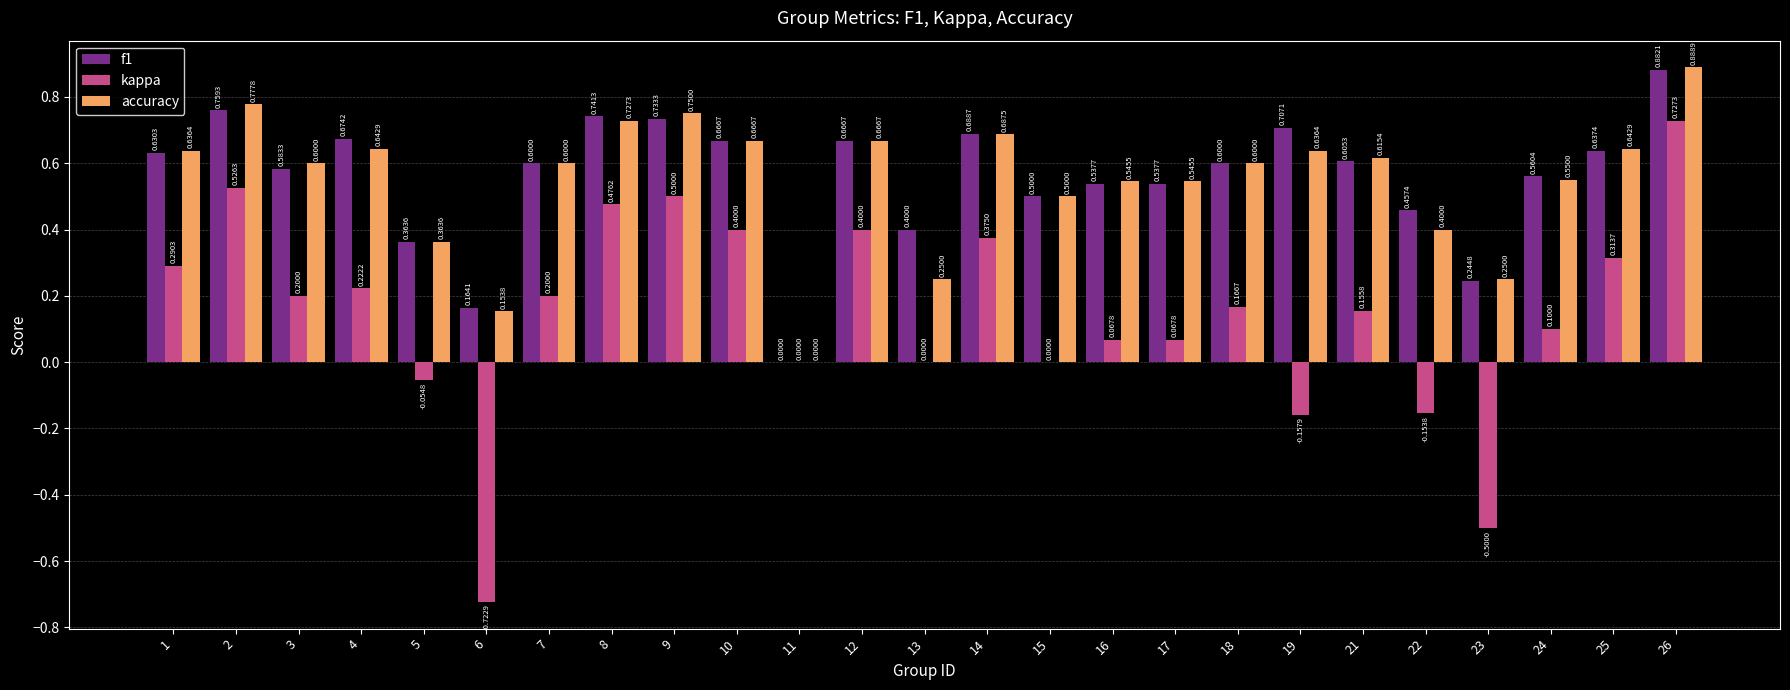

What is the sum of all accuracy values?

13.7